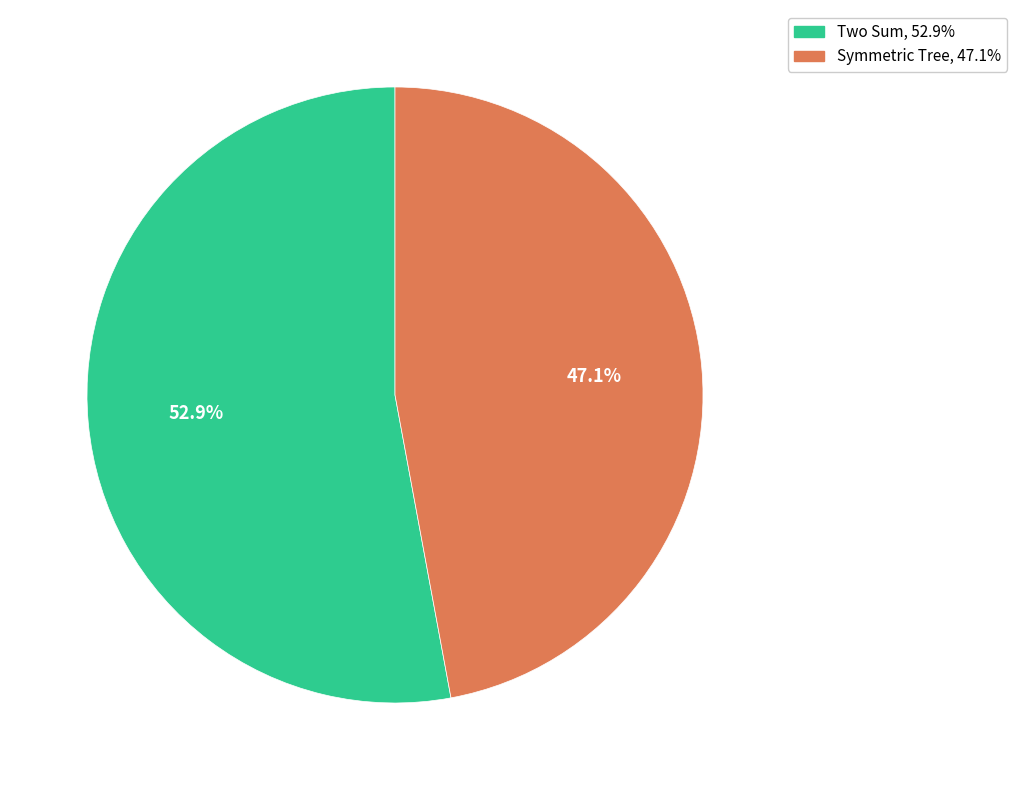

Which category has the biggest portion of the pie?

Two Sum